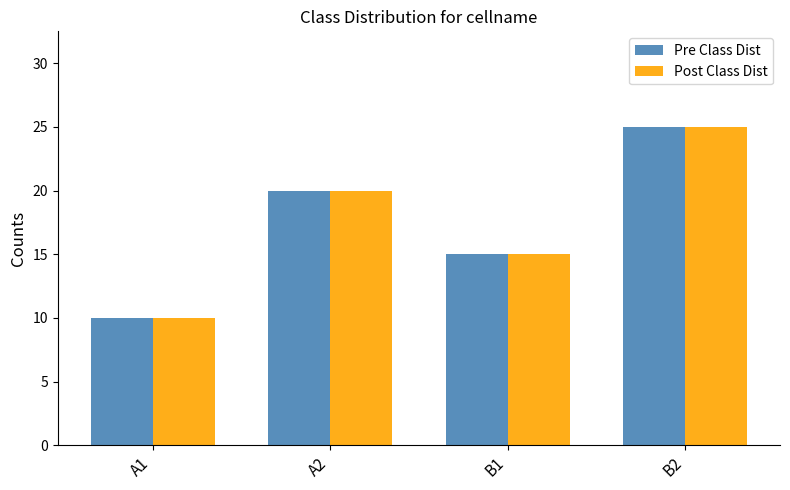

What is the difference between the maximum and minimum values in the Pre Class Dist series?

15